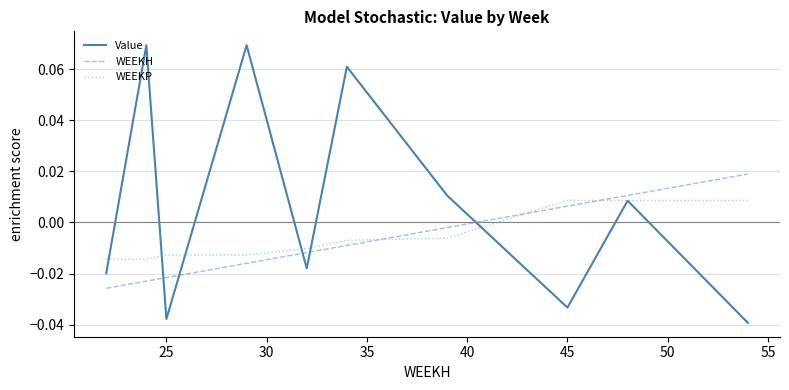

After their last crossing, which series has the higher values: WEEKH or Value?

WEEKH